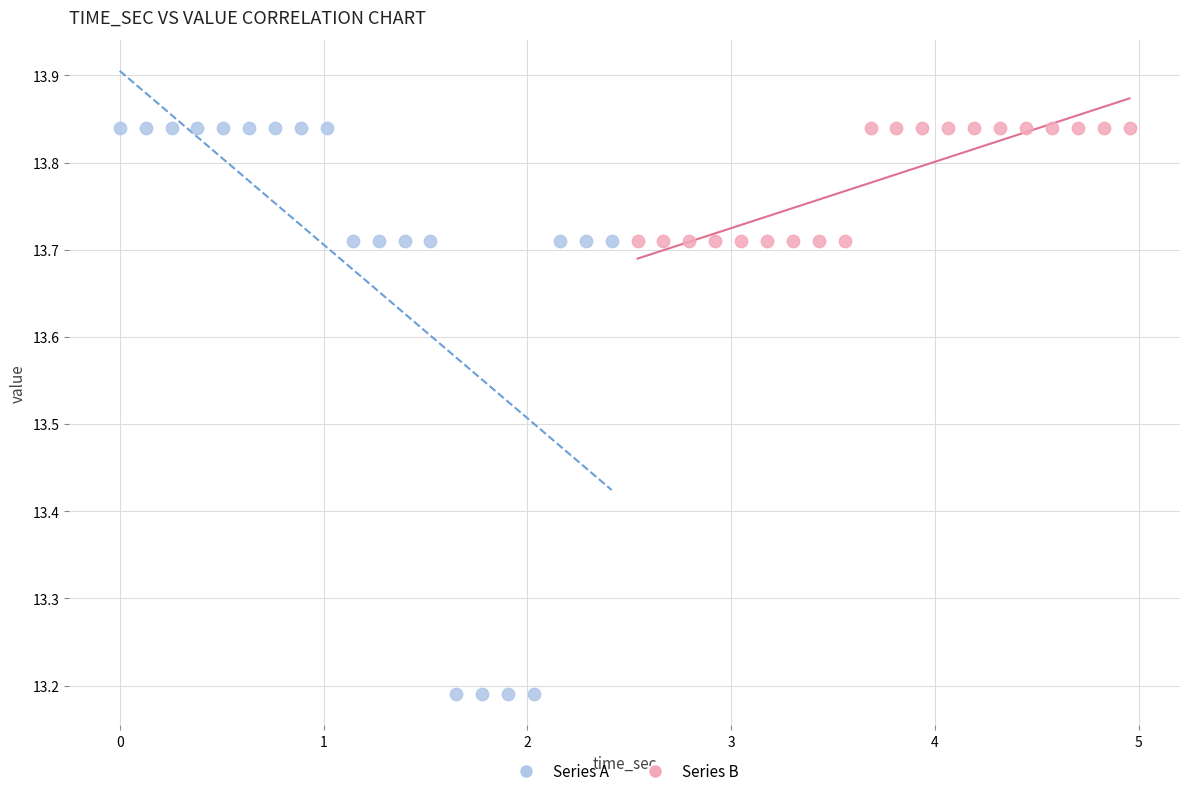

Which series contains the lowest Y value?

Series A